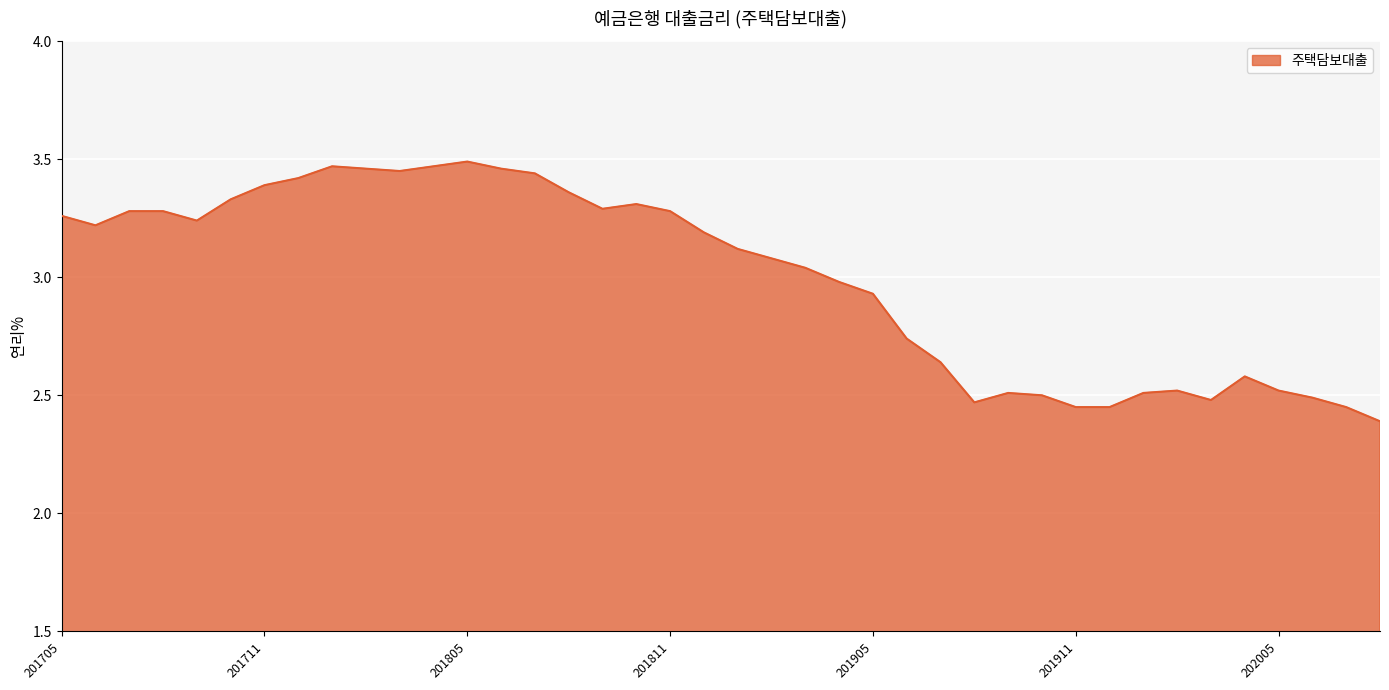

What is the minimum value shown in the chart?

2.4